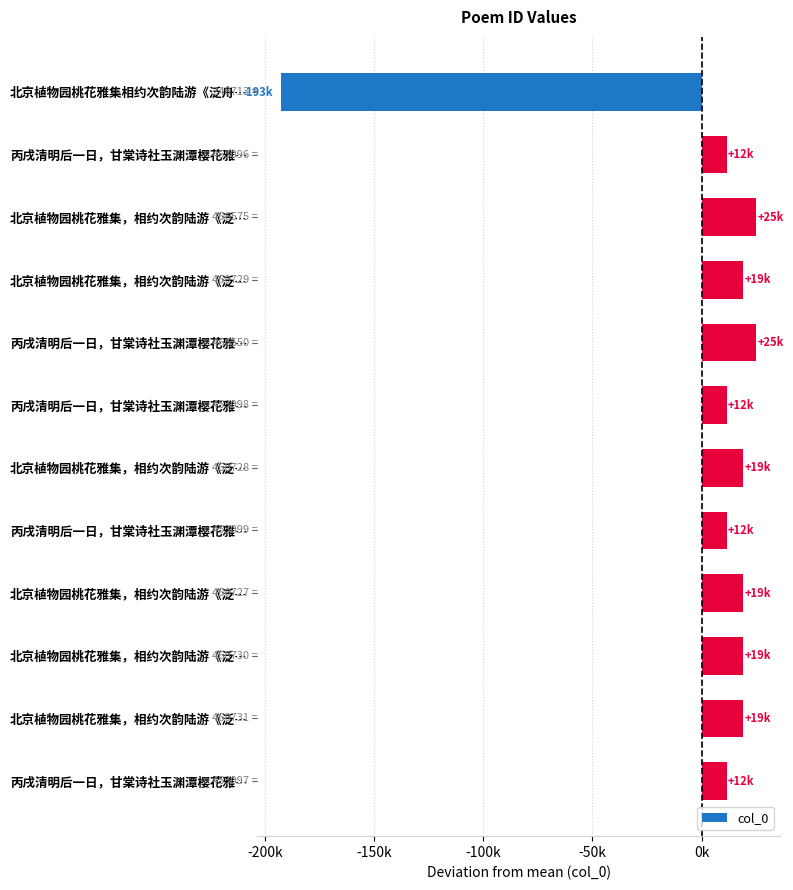

Does the chart contain any negative values?

Yes